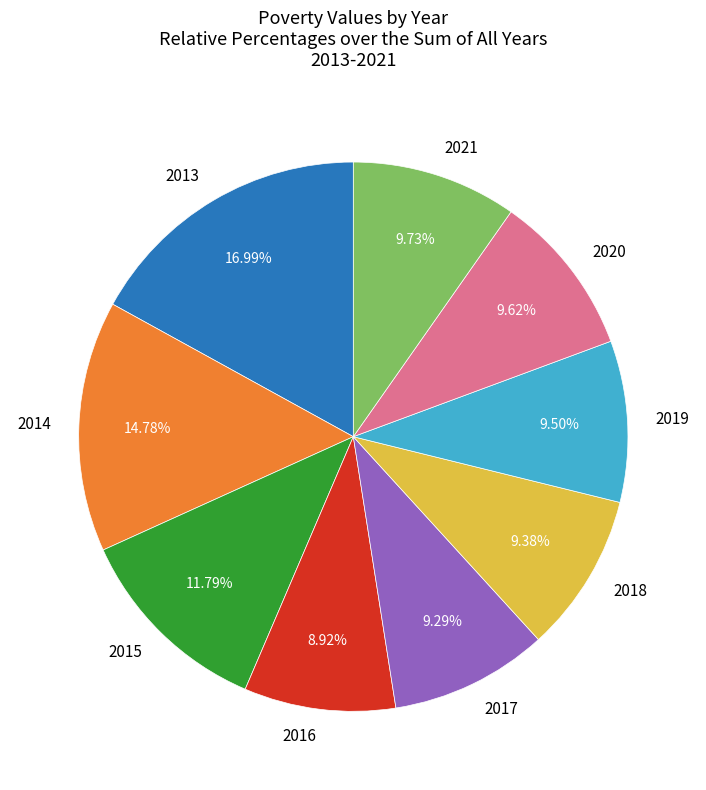

How much of the chart is everything except 2016?

91.1%